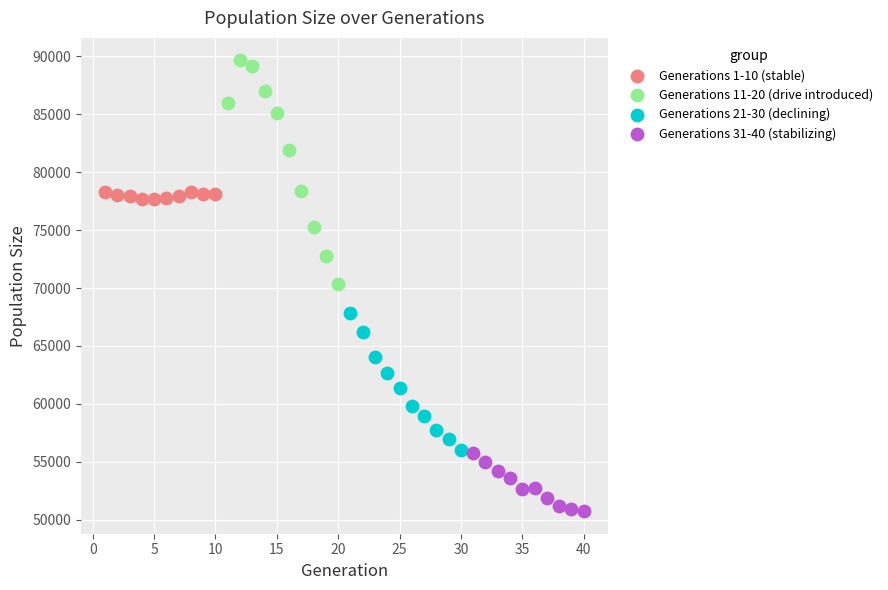

Which series has the largest Y range (max minus min)?

Generations 11-20 (drive introduced)